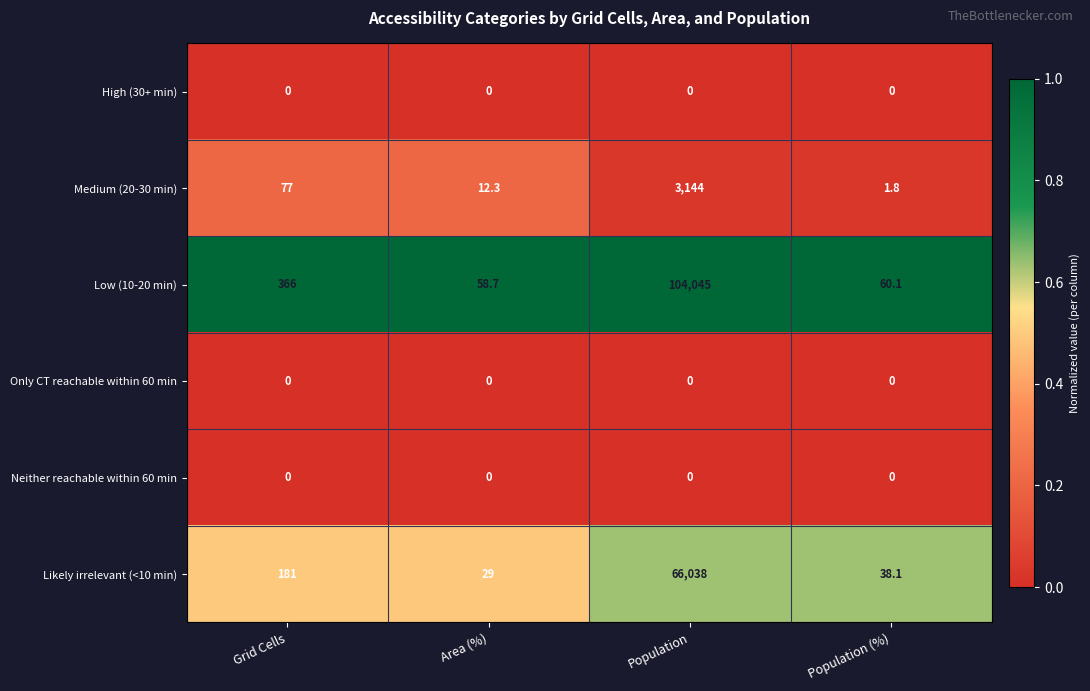

True or false: Only CT reachable within 60 min has a value of 0.0 at Grid Cells.

True